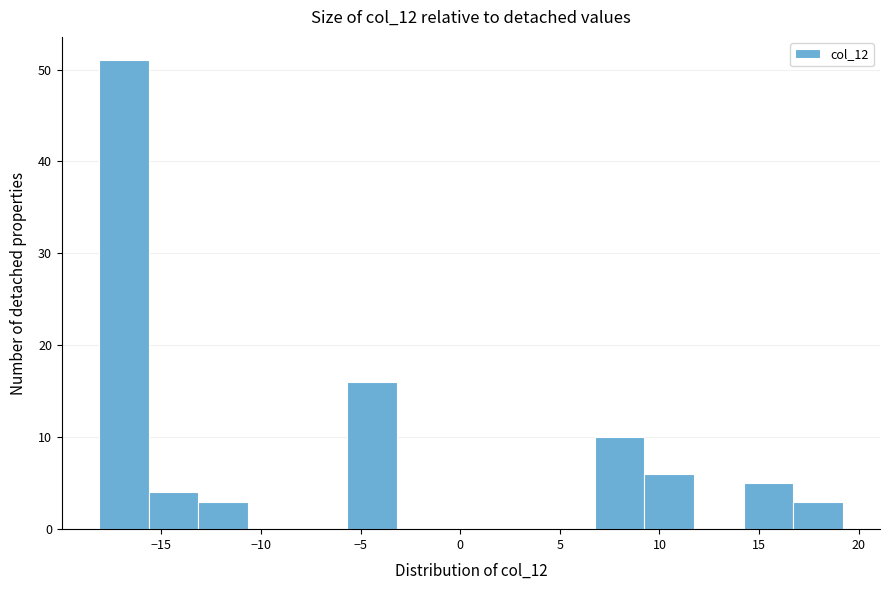

Reading left to right, transcribe this chart: for each bar, give the range it covers on the x-axis and its height. Neither the bar edges nor the heights are printed on the chart, so give them approximately, as read against the axes.

-18.0 to -15.5: 51
-15.5 to -13.0: 4
-13.0 to -10.5: 3
-10.5 to -8.0: 0
-8.0 to -5.5: 0
-5.5 to -3.0: 16
-3.0 to -0.5: 0
-0.5 to 2.0: 0
2.0 to 4.5: 0
4.5 to 7.0: 0
7.0 to 9.0: 10
9.0 to 11.5: 6
11.5 to 14.0: 0
14.0 to 16.5: 5
16.5 to 19.0: 3